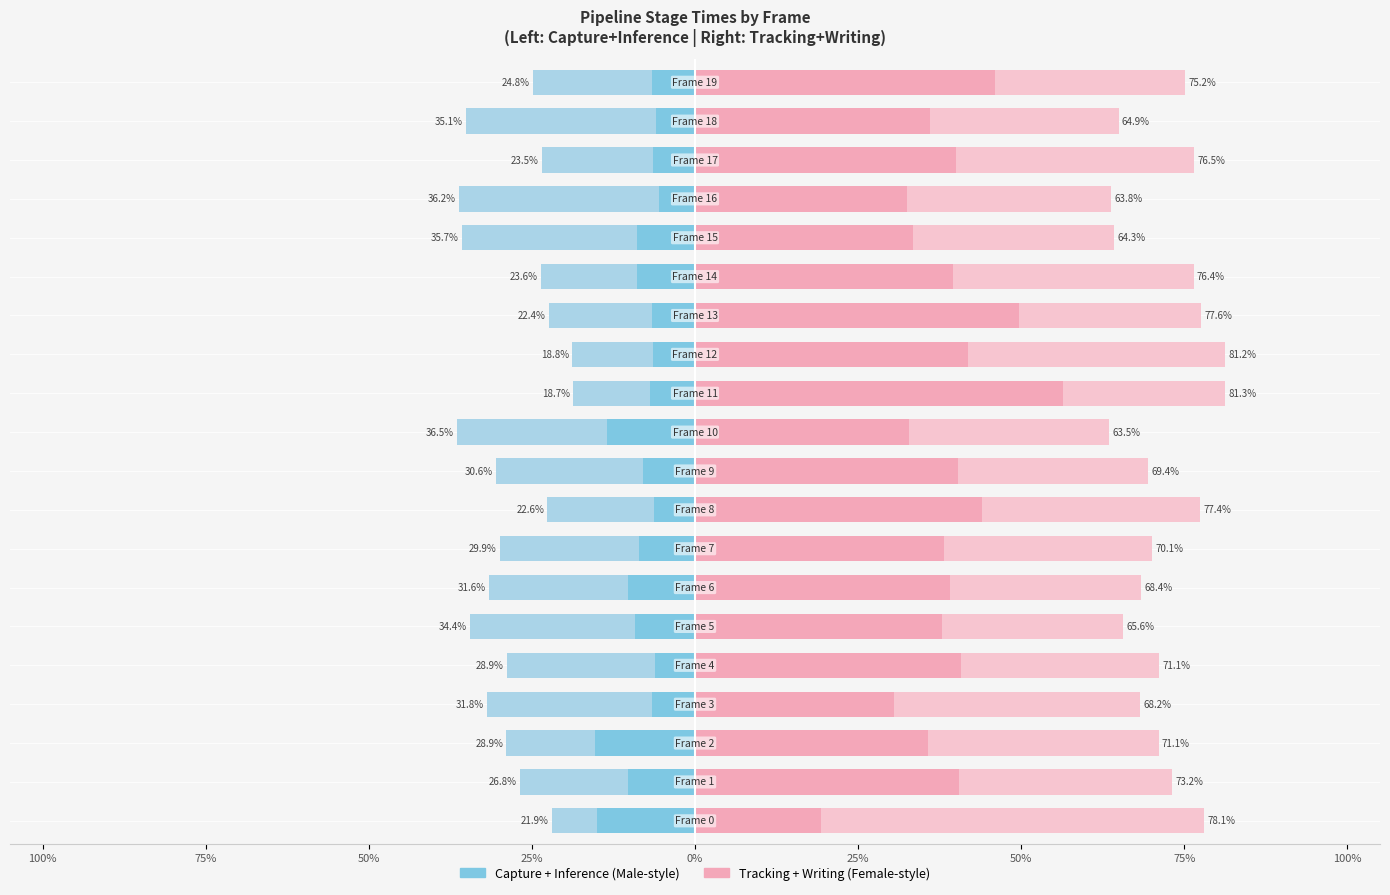

At which label is writing_stage closest to 41?

12